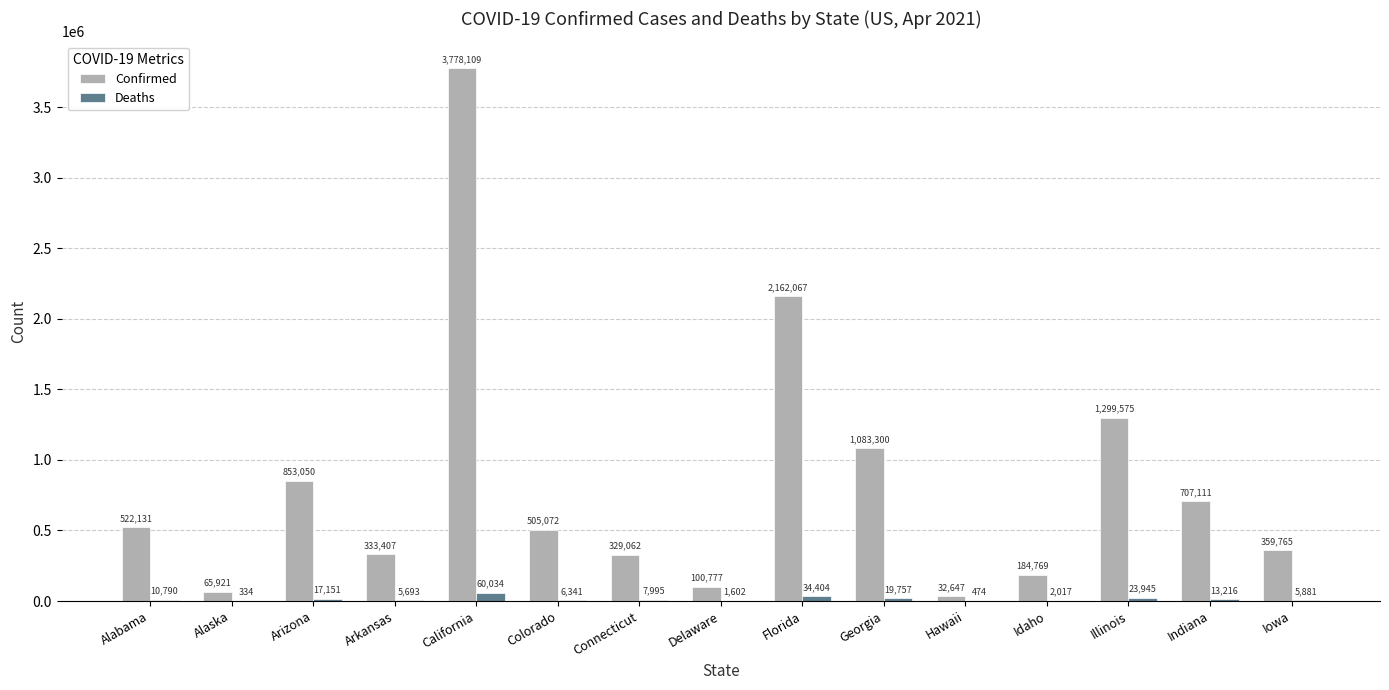

What is the approximate value of Confirmed at Alabama?

522131